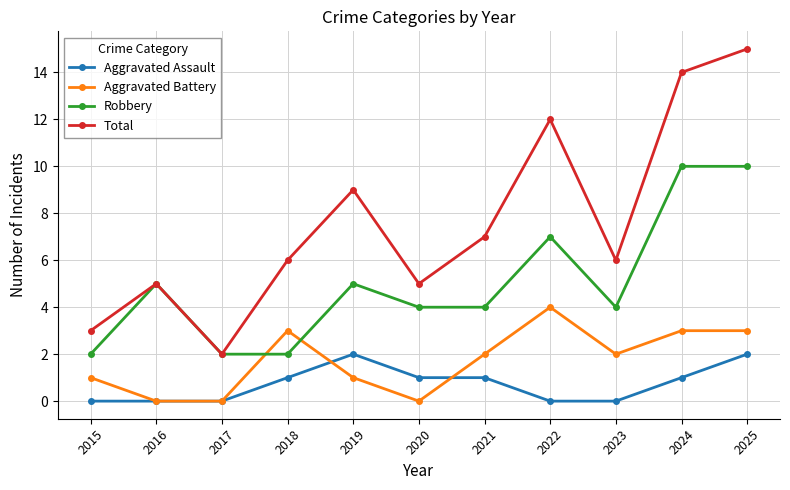

The value of Robbery at 2017 is 3. True or false?

False